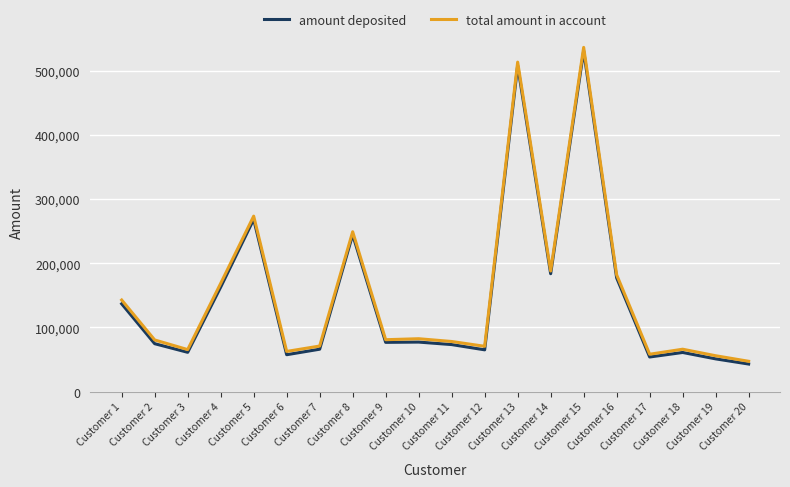

What is the minimum value shown in the chart?

42832.8